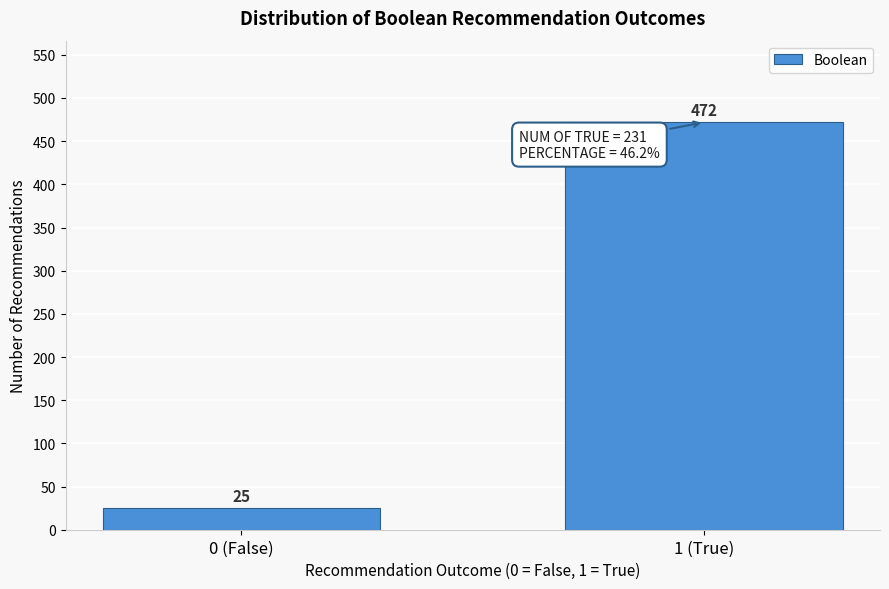

Reading right to left, list all the values displayed in this chart.

472	25